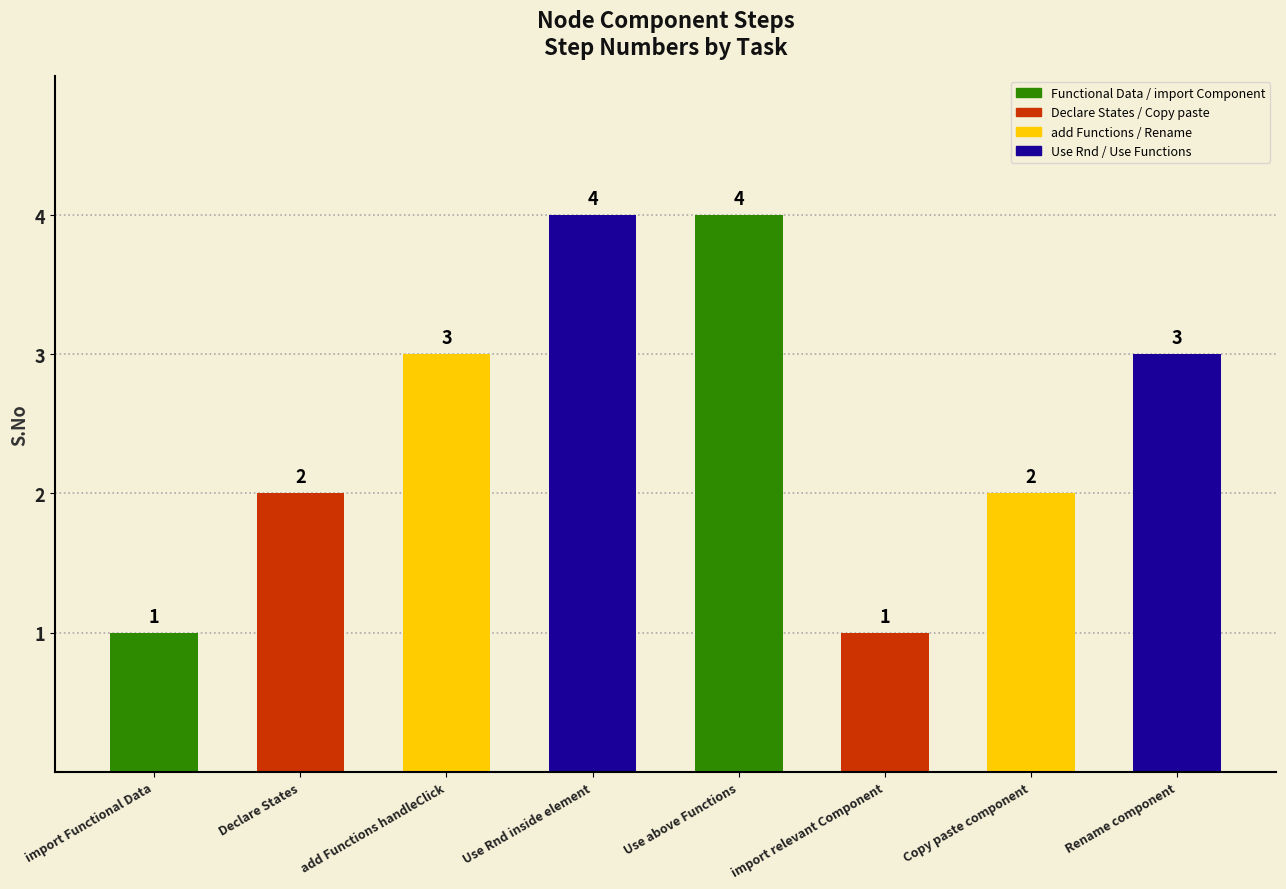

Approximately how many times larger is the value at Declare States compared to import Functional Data?

2.0